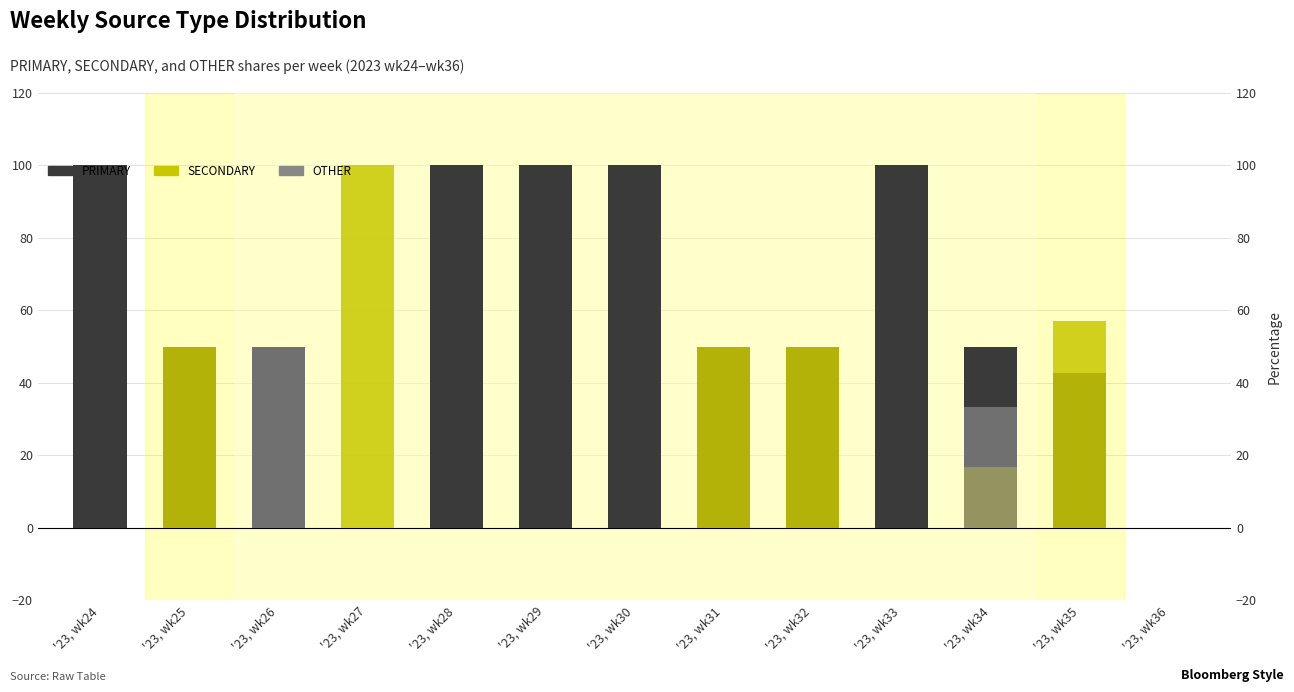

Which label corresponds to the smallest value in the chart?

'23, wk27